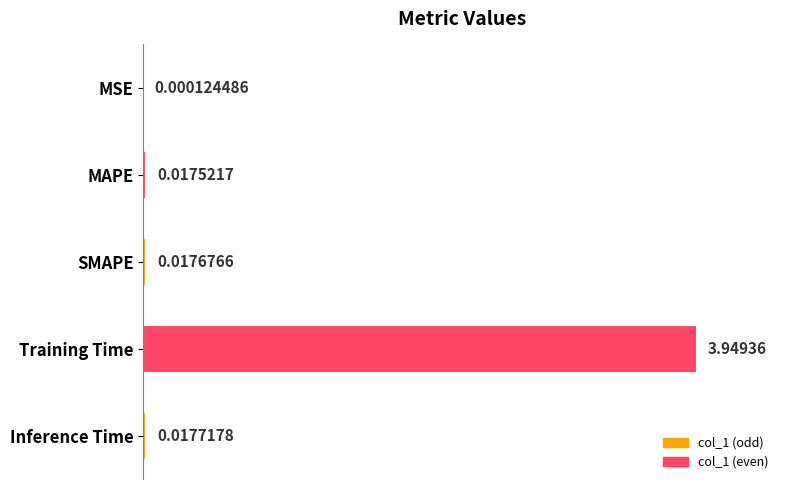

What is the sum of the values at MAPE and Training Time?

4.0